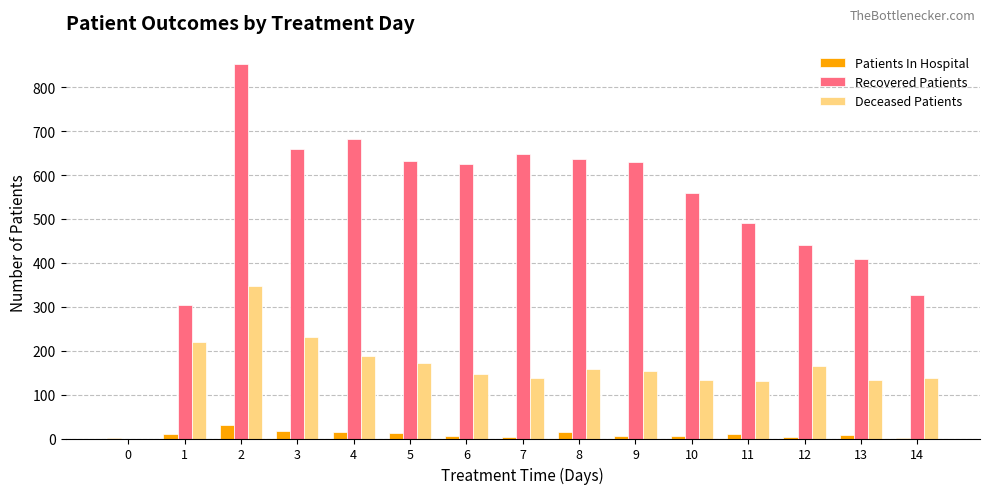

Between 2 and 14, which series saw the biggest shift?

Recovered Patients